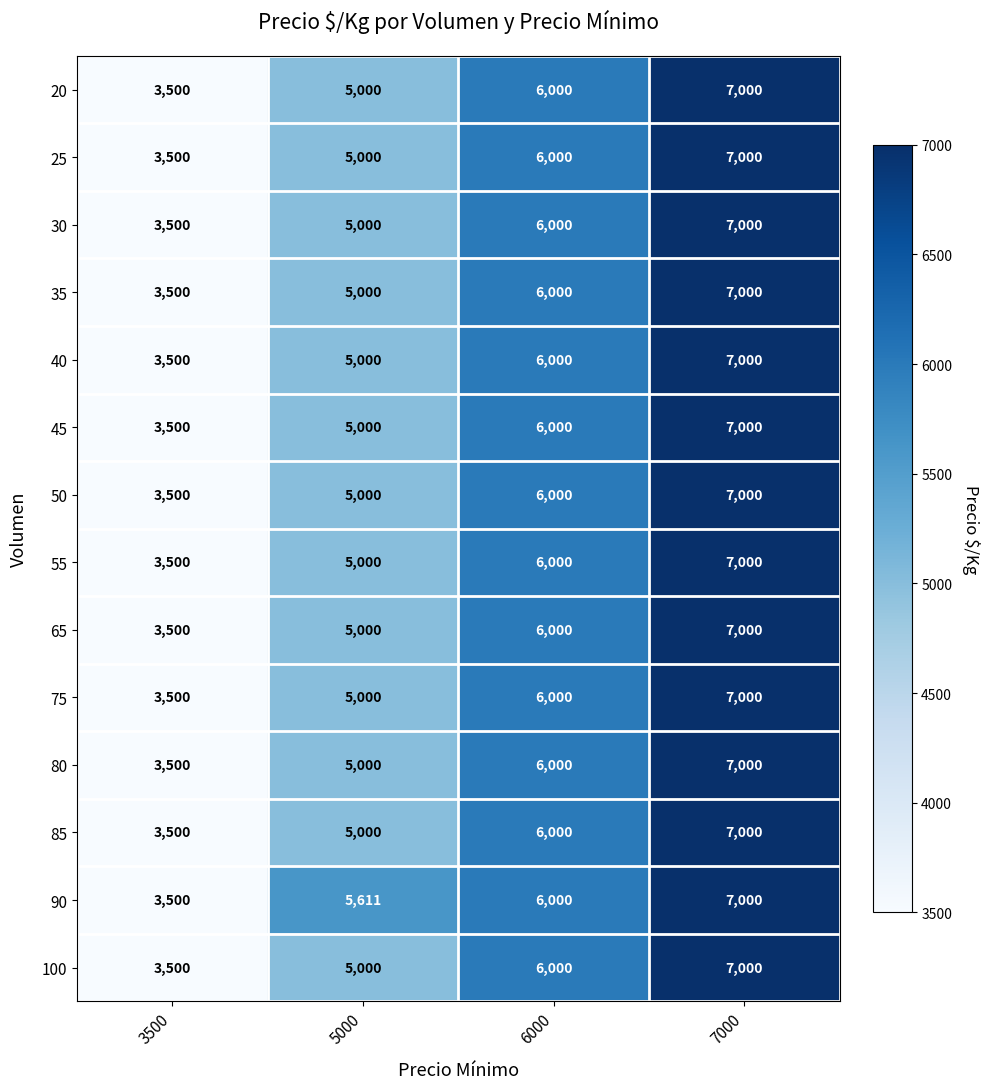

At which label is 80 closest to 5250?

5000